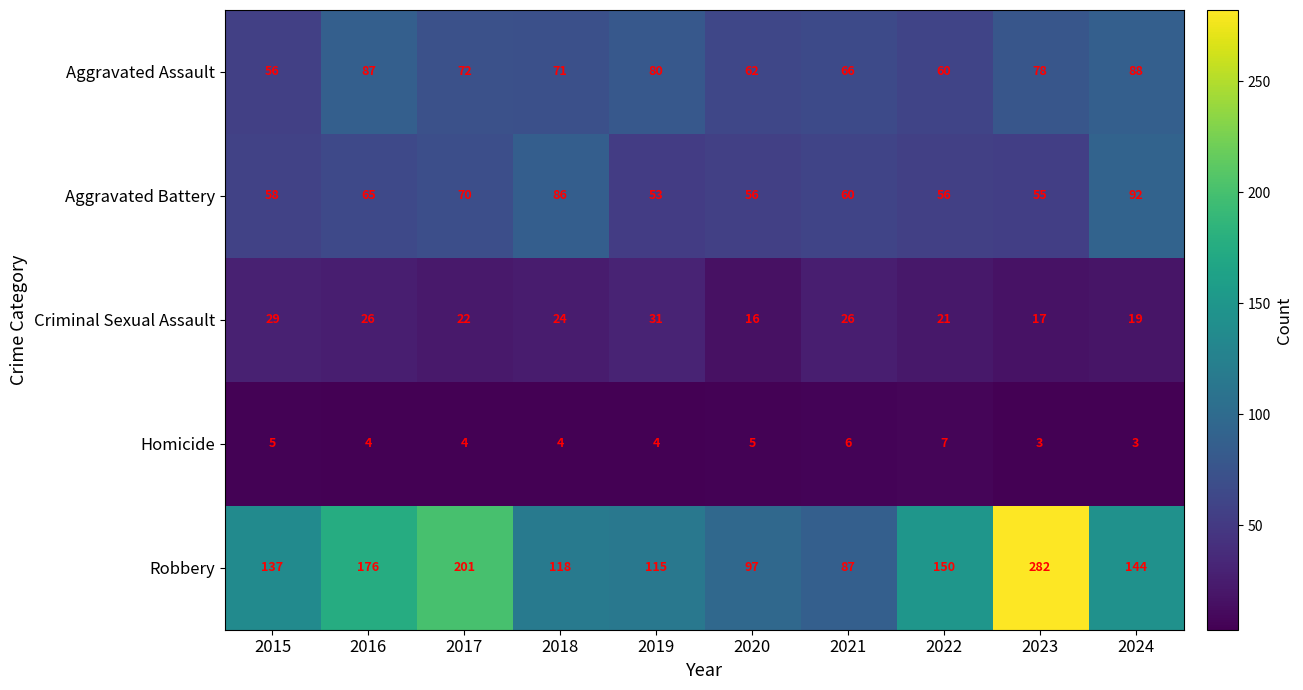

Is it true that Robbery equals 201 at 2017?

True